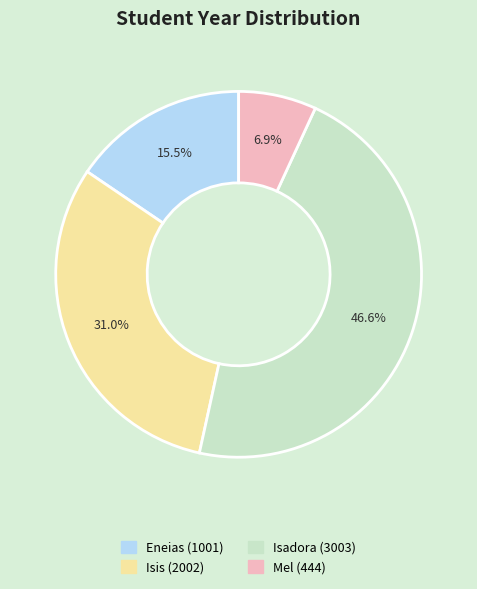

Is there any slice that represents more than half of the pie?

No